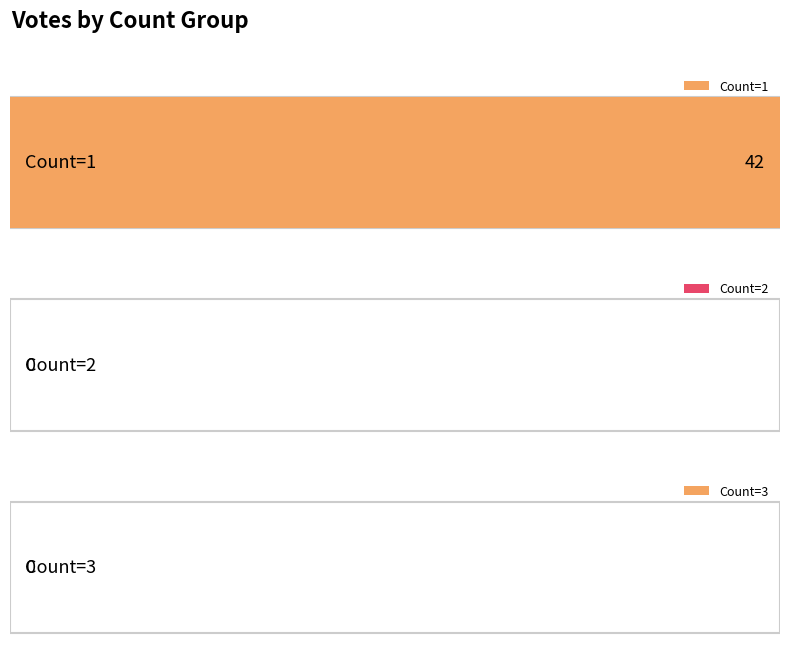

True or false: the data shows 3 at 1.

False